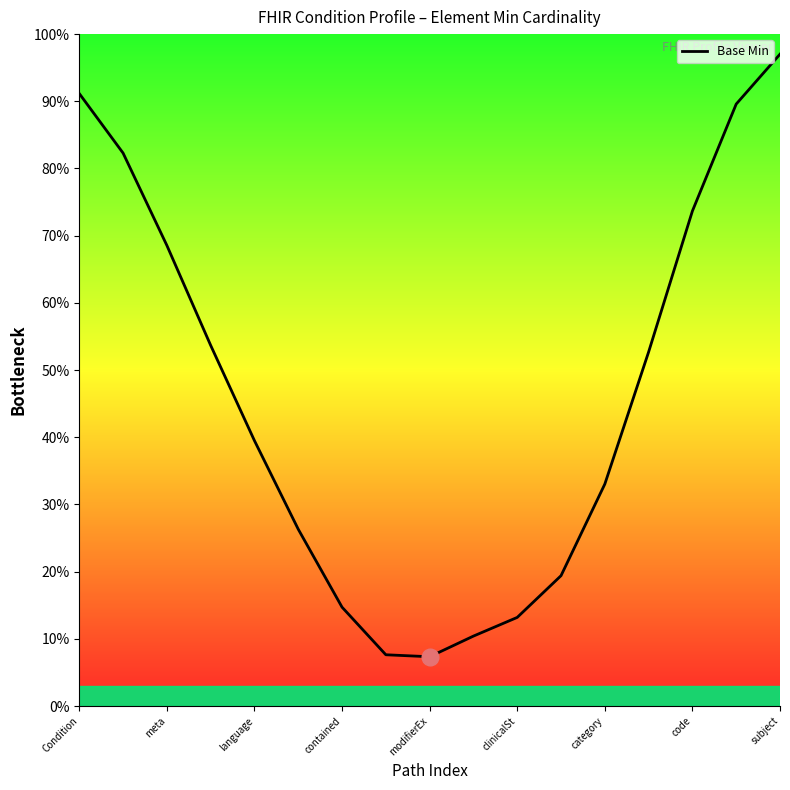

What is the value of the 2nd point from the left?

0.8